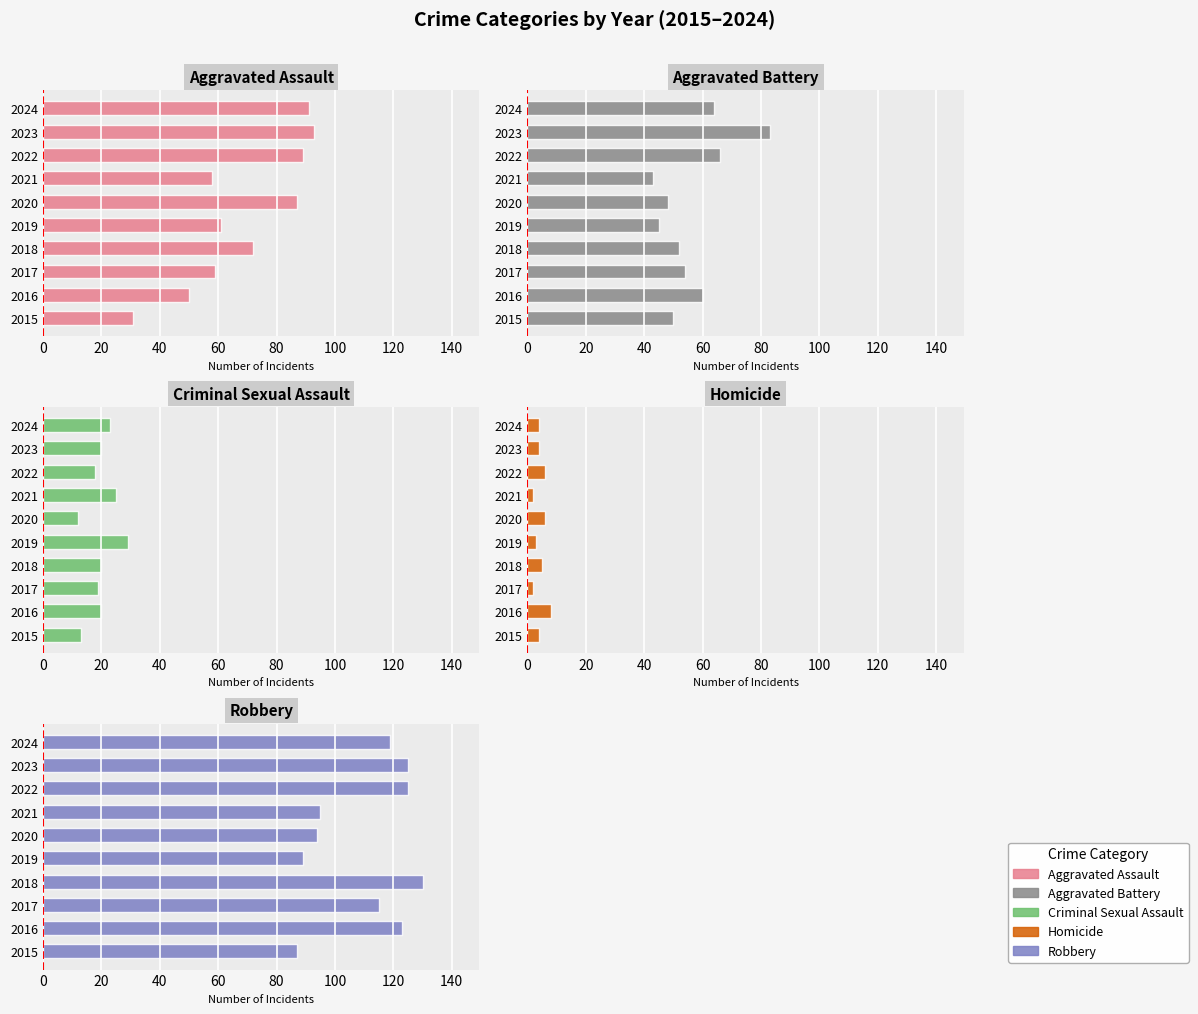

What is the difference between the maximum and minimum values in the Robbery series?

43